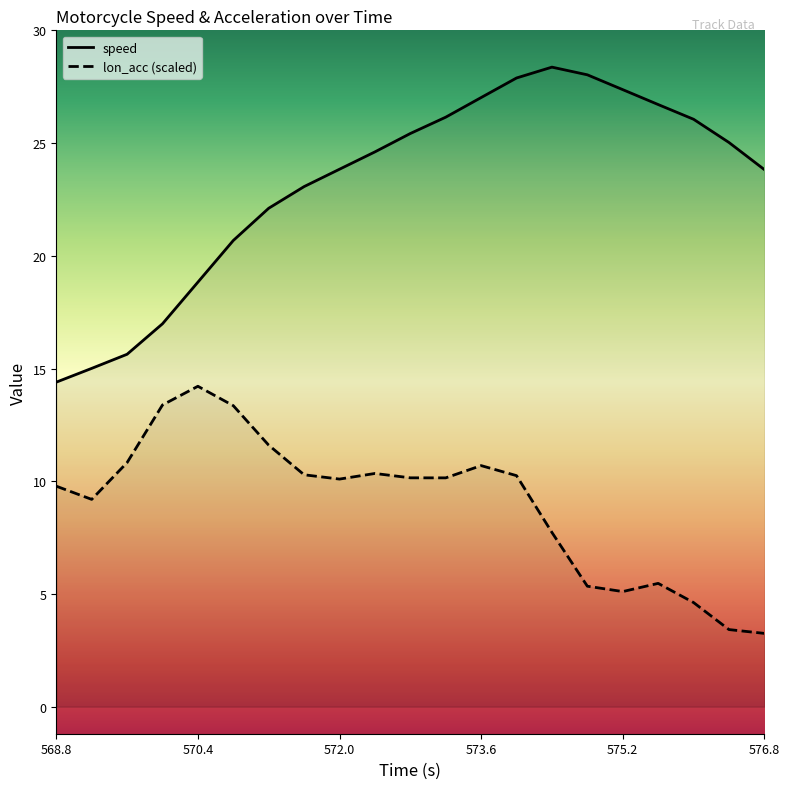

How many lines are shown in the chart?

2